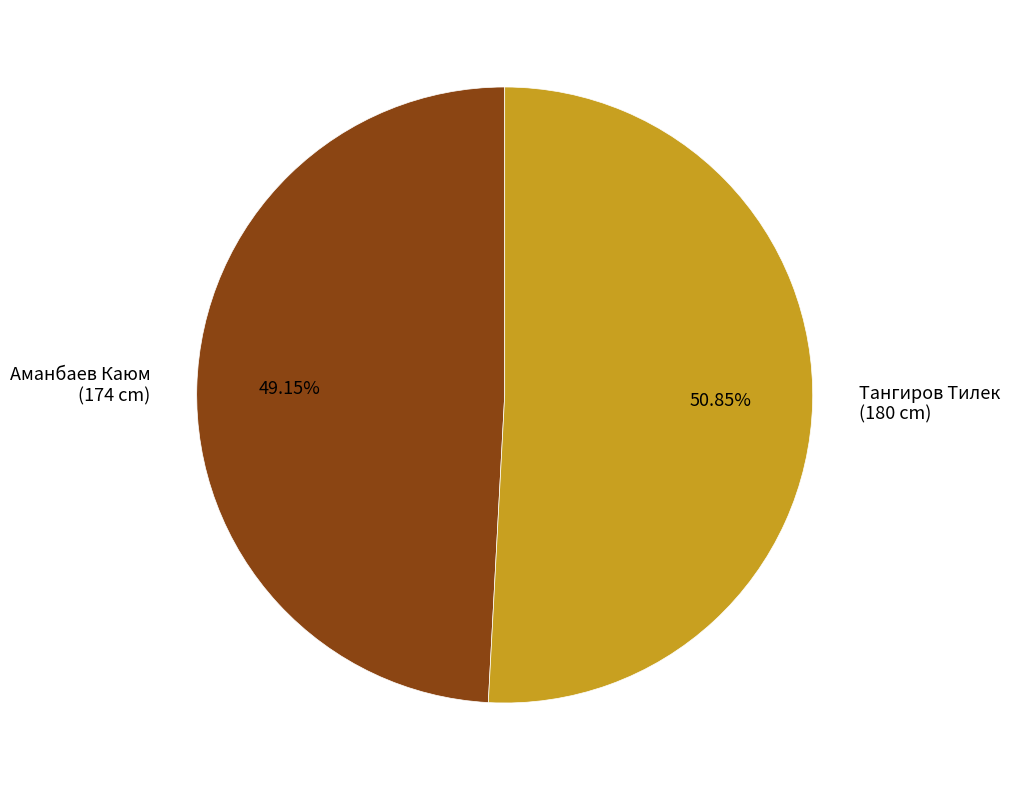

What percentage is the Аманбаев Каюм slice, to the nearest percent?

49%